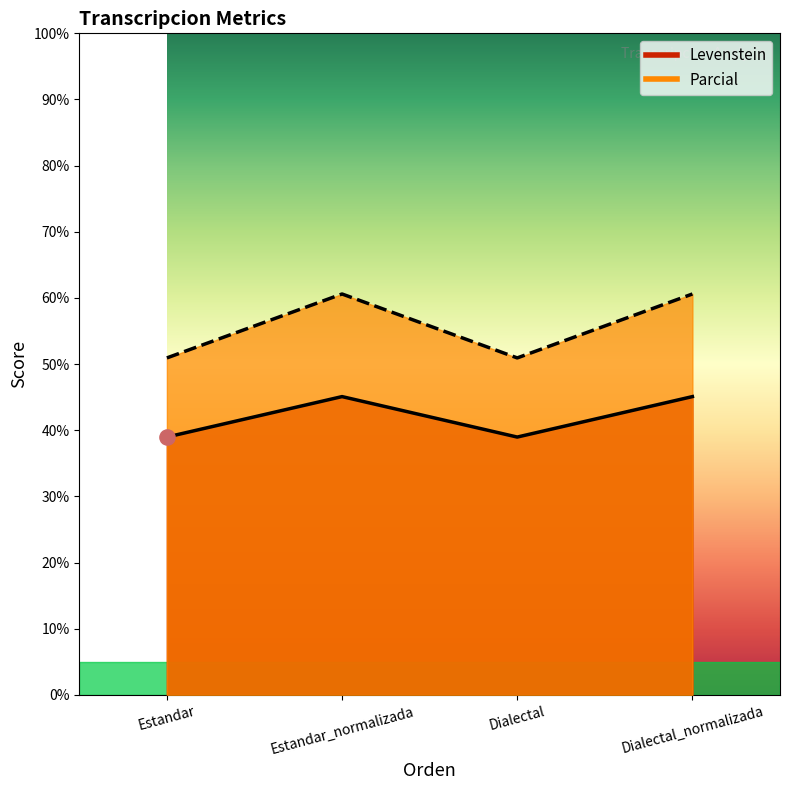

What is the total value across all series at Dialectal_normalizada?

105.7